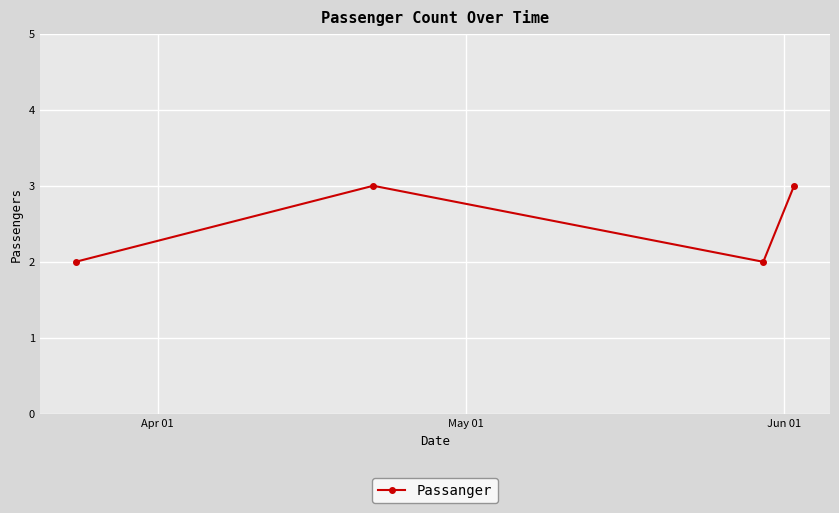

What is the greatest value displayed?

3